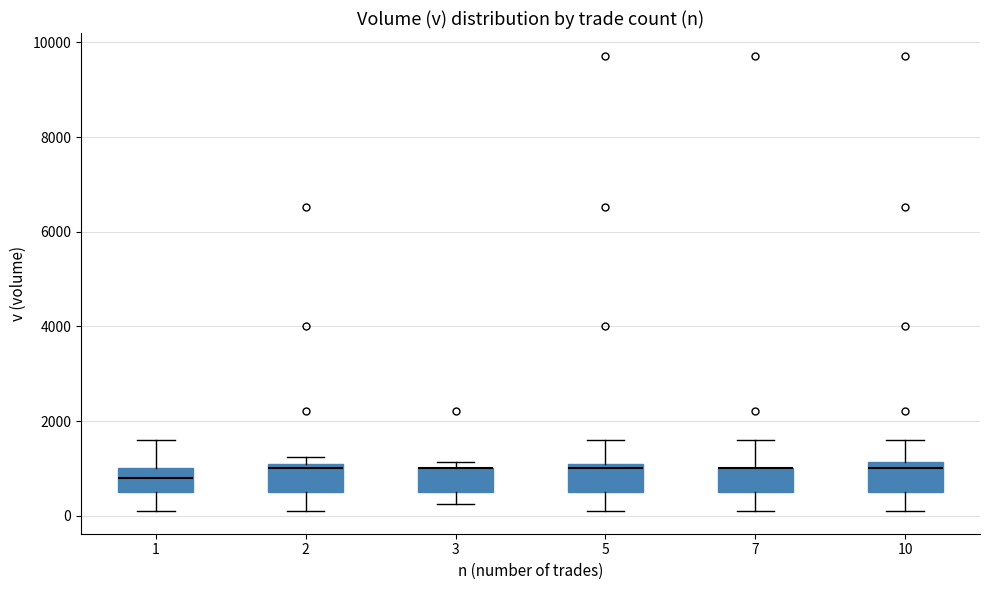

Reading left to right, transcribe this box plot: for each box, give where its median line is, the range the box spans, and where its two whiskers end, as read against the y-axis. The values are not printed on the chart, so give them approximately, as read against the axis.

1: median 800, box 600 to 1000, whiskers 200 to 1600
2: median 1000, box 600 to 1200, whiskers 200 to 1200 (just above the box's upper edge)
3: median 1000 (drawn on the box's upper edge), box 600 to 1000, whiskers 200 to 1200
5: median 1000, box 600 to 1200, whiskers 200 to 1600
7: median 1000 (drawn on the box's upper edge), box 600 to 1000, whiskers 200 to 1600
10: median 1000, box 600 to 1200, whiskers 200 to 1600